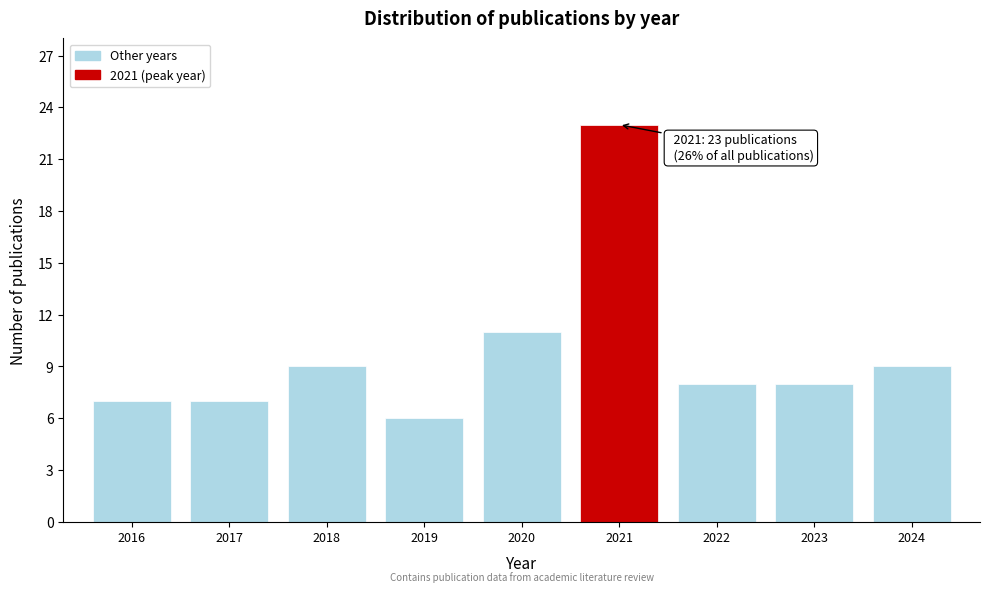

Reading left to right, transcribe all the data shown in this chart.

7	7	9	6	11	23	8	8	9